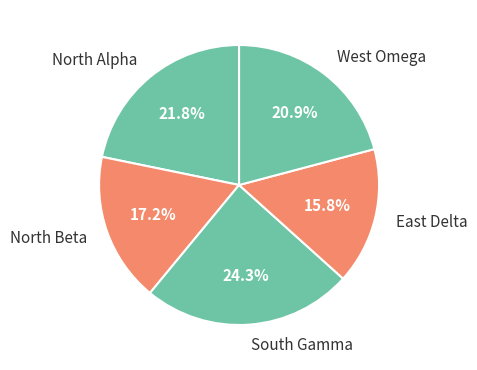

What percentage do East Delta and North Beta together represent?

33.0%